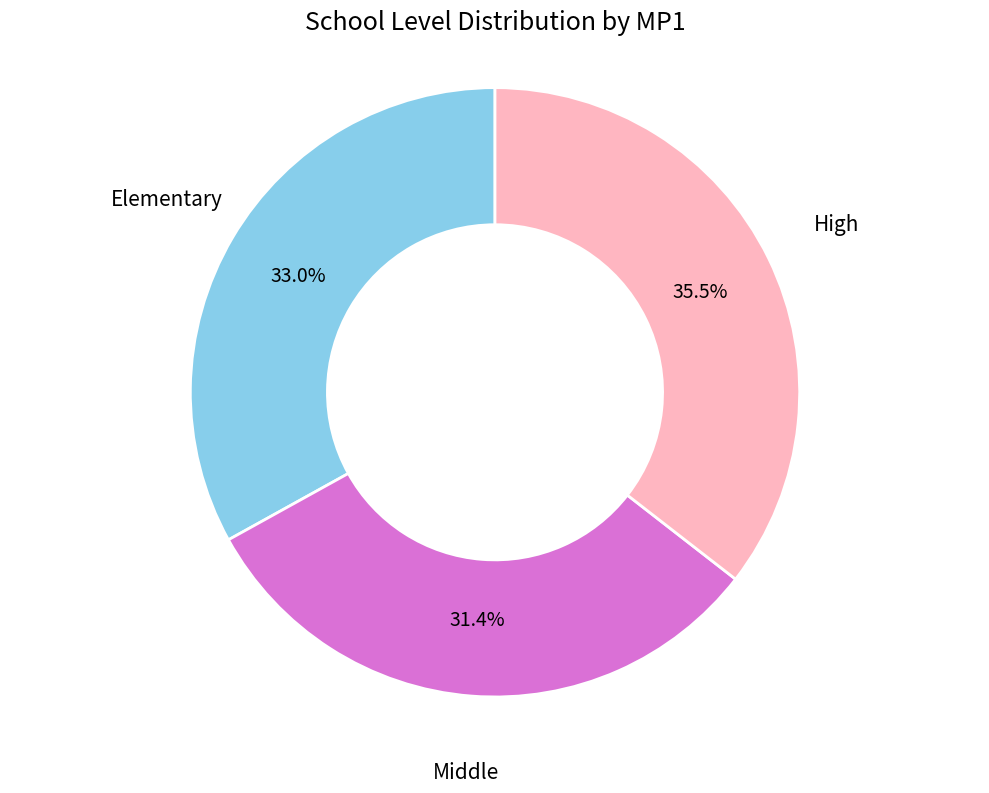

Does any single category account for the majority?

No